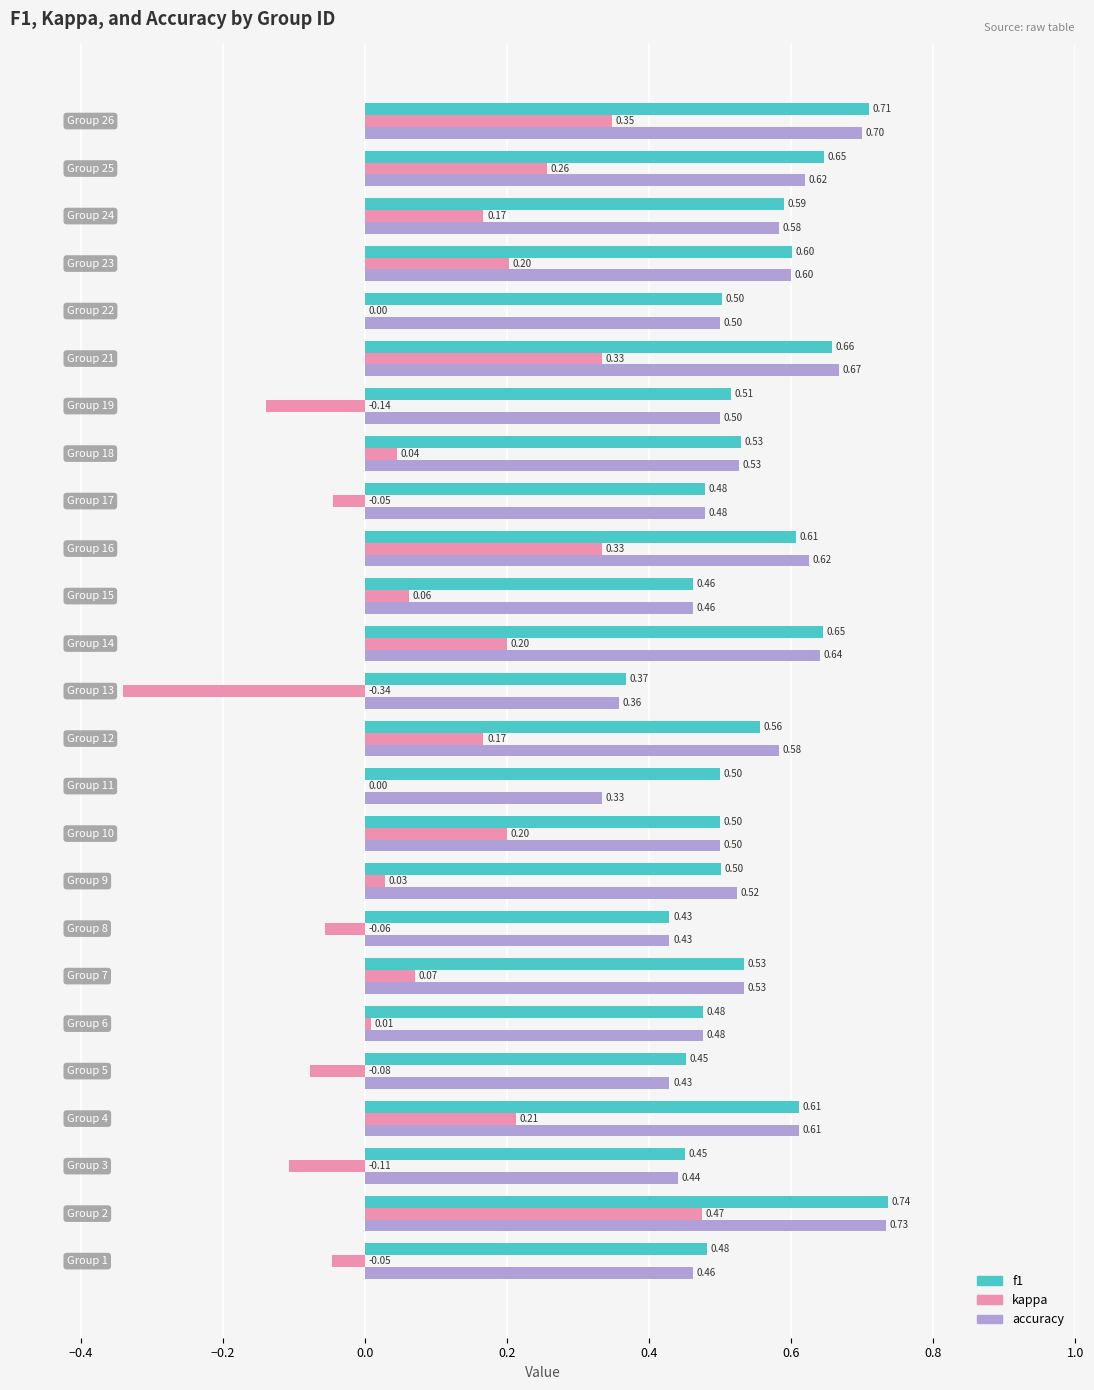

What are all the series names shown in the legend?

f1, kappa, accuracy